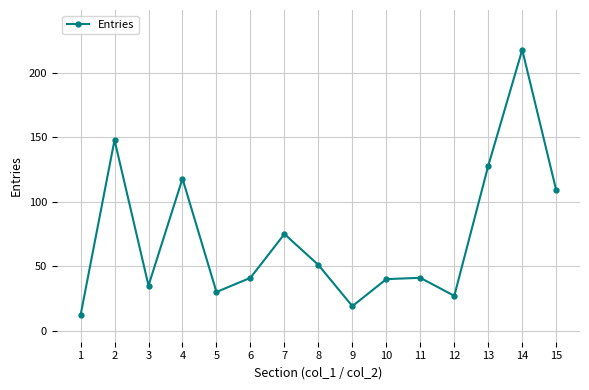

What is the maximum value shown in the chart?

218